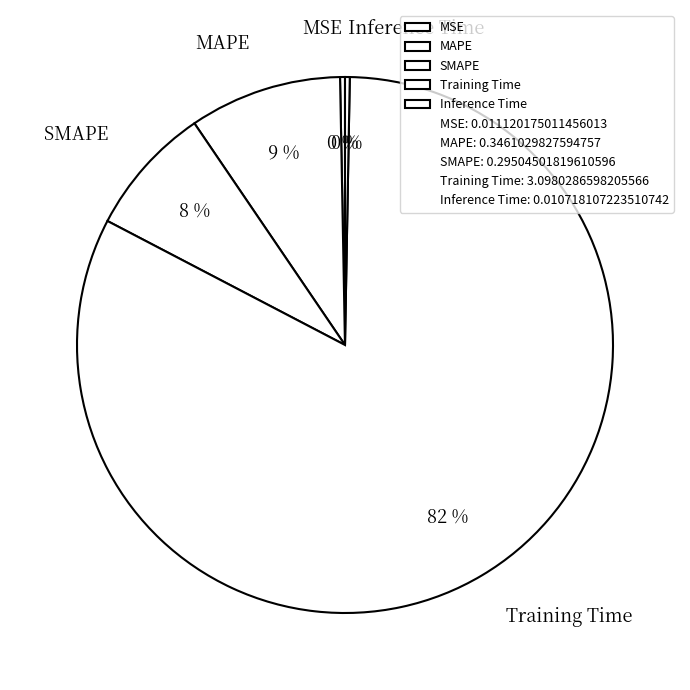

Is it true that MAPE is 9% of the pie?

True